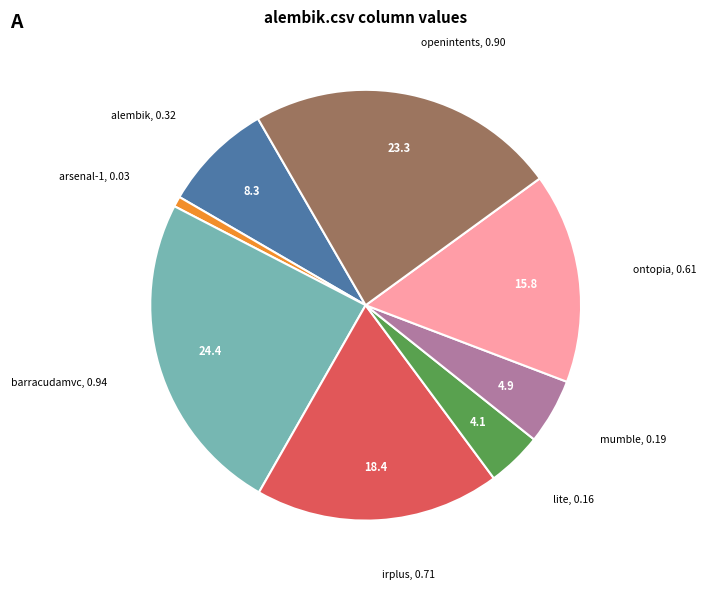

Is there a majority slice in this chart?

No